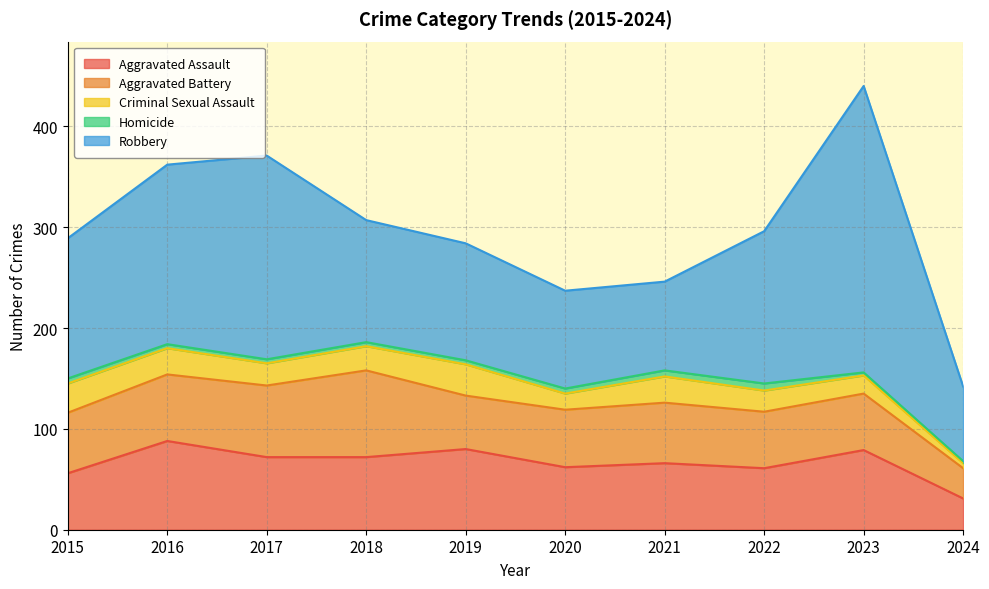

Does the chart have visible grid lines?

Yes